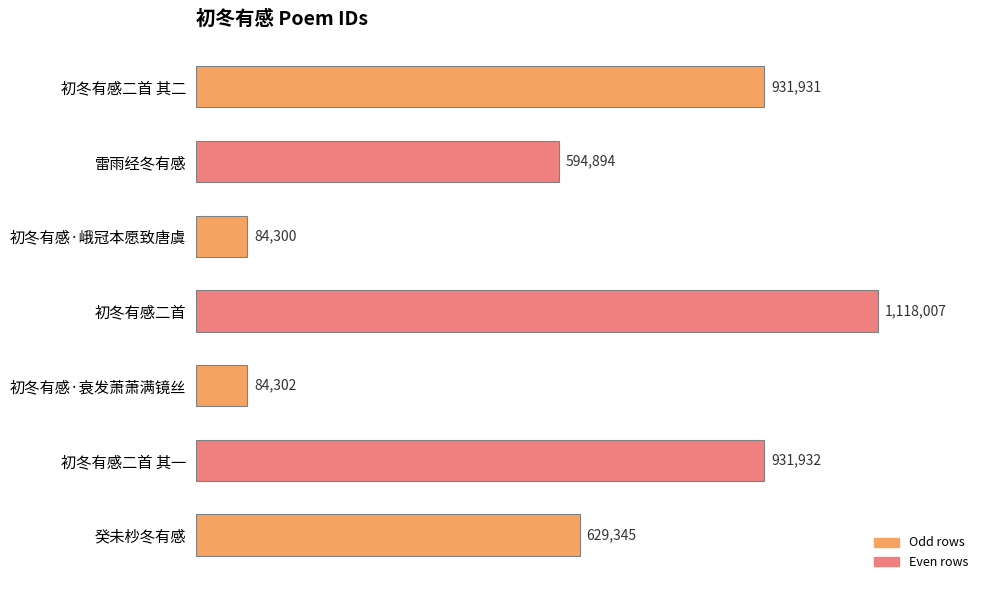

Count the number of values greater than 629345.

3